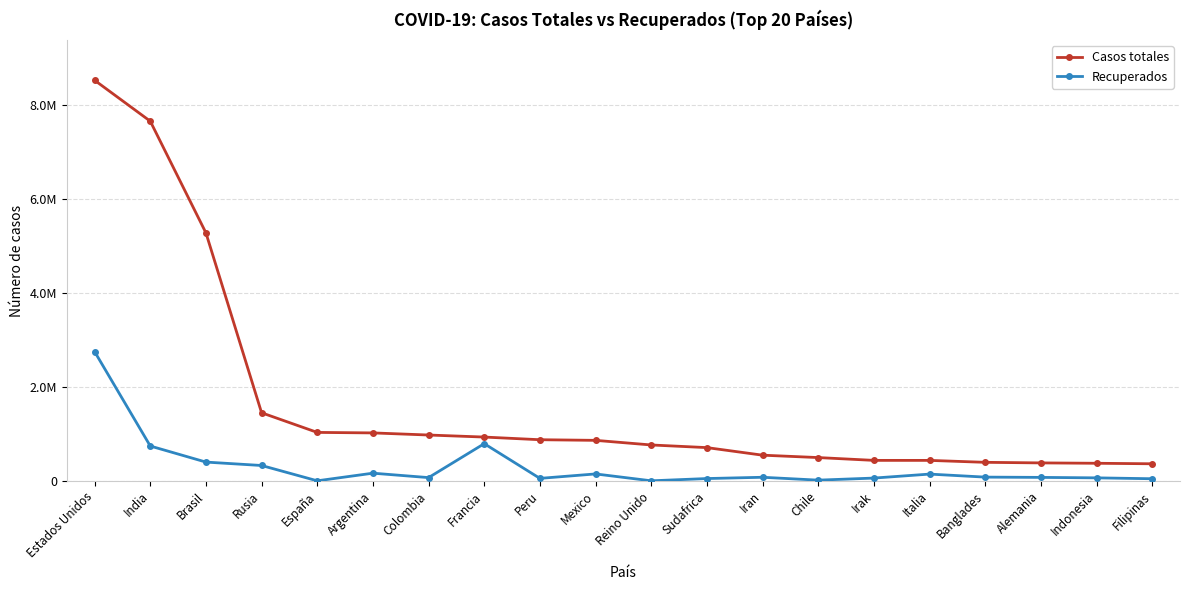

Which category has the lowest value across all series?

España